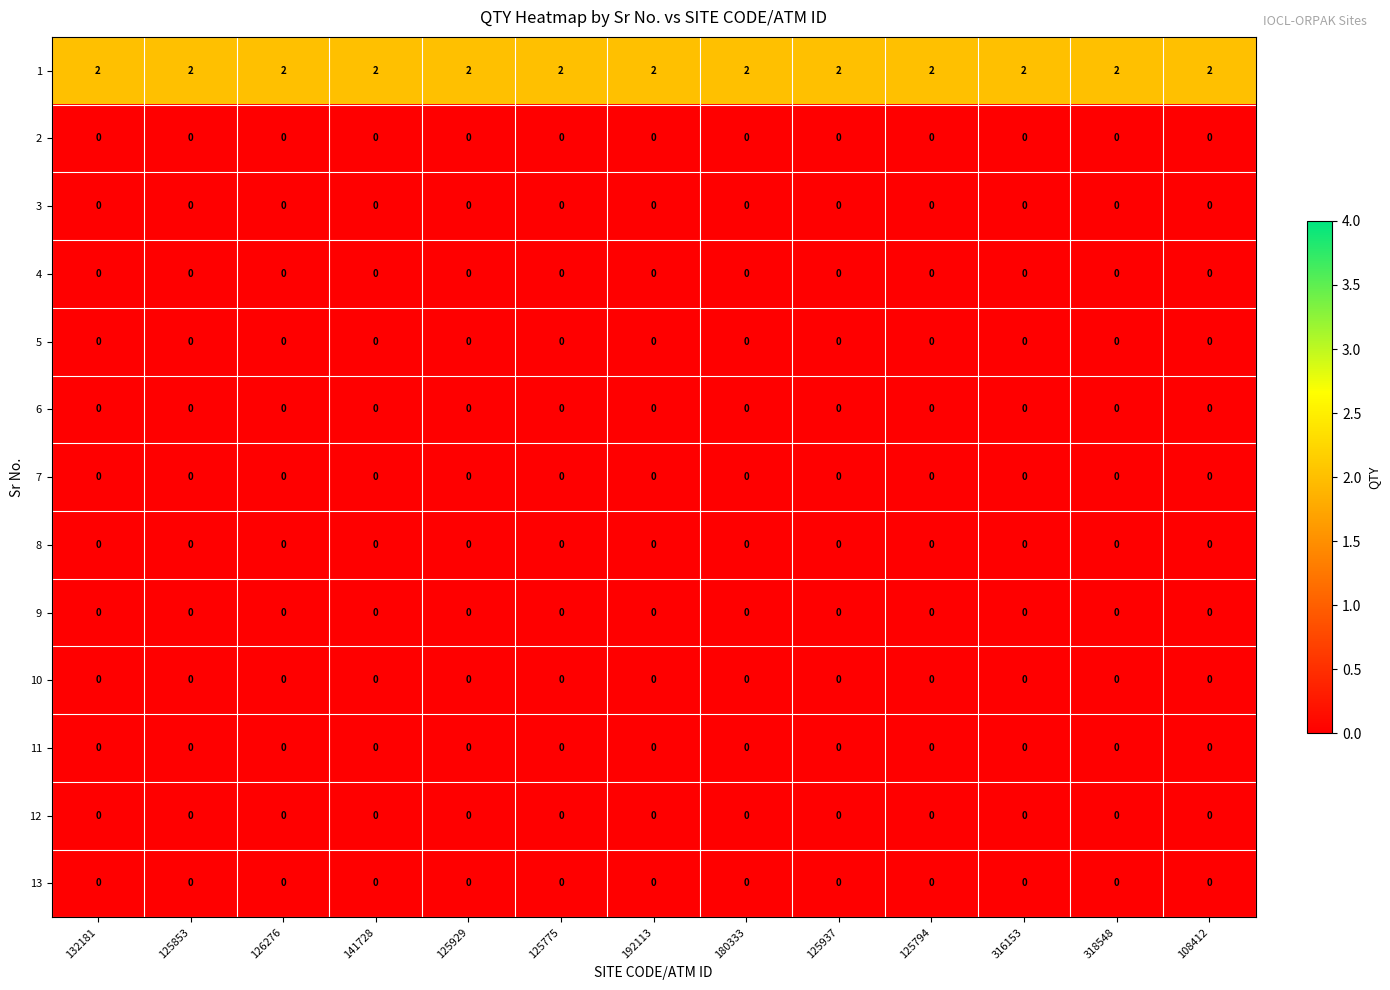

The value of 9 at 141728 is 0. True or false?

True